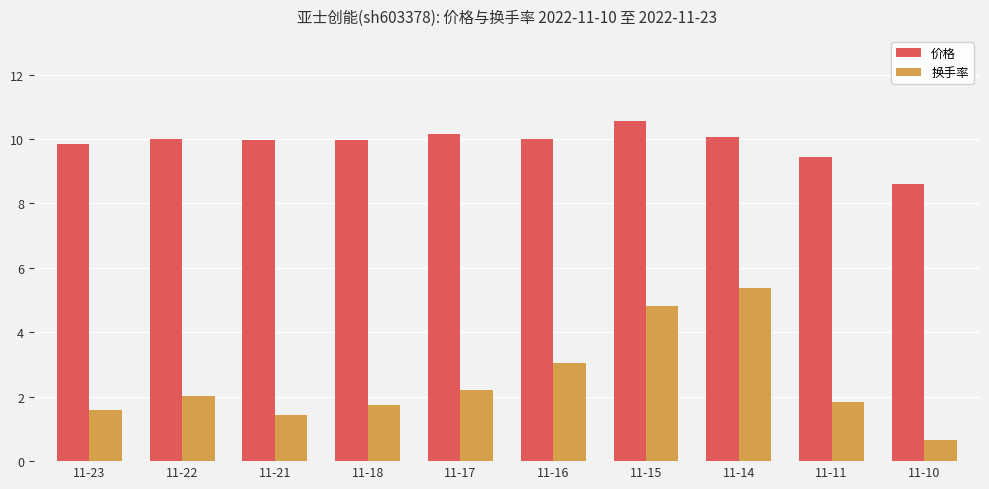

At how many categories does at least one series exceed 9?

9